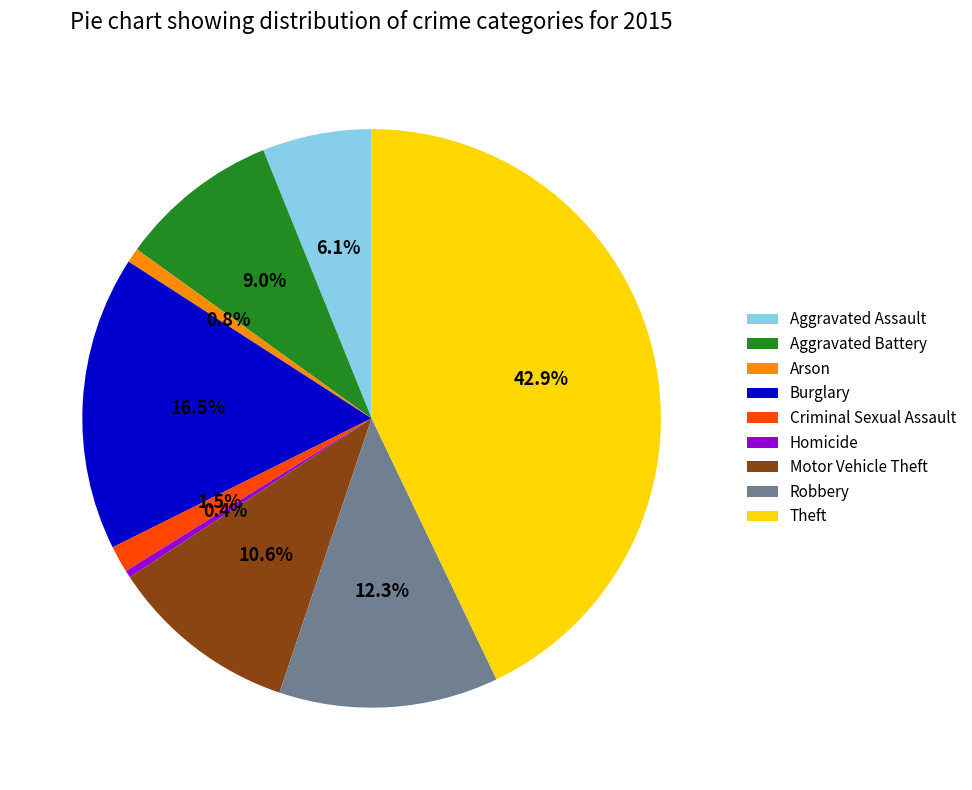

Which has a higher value, Robbery or Arson?

Robbery